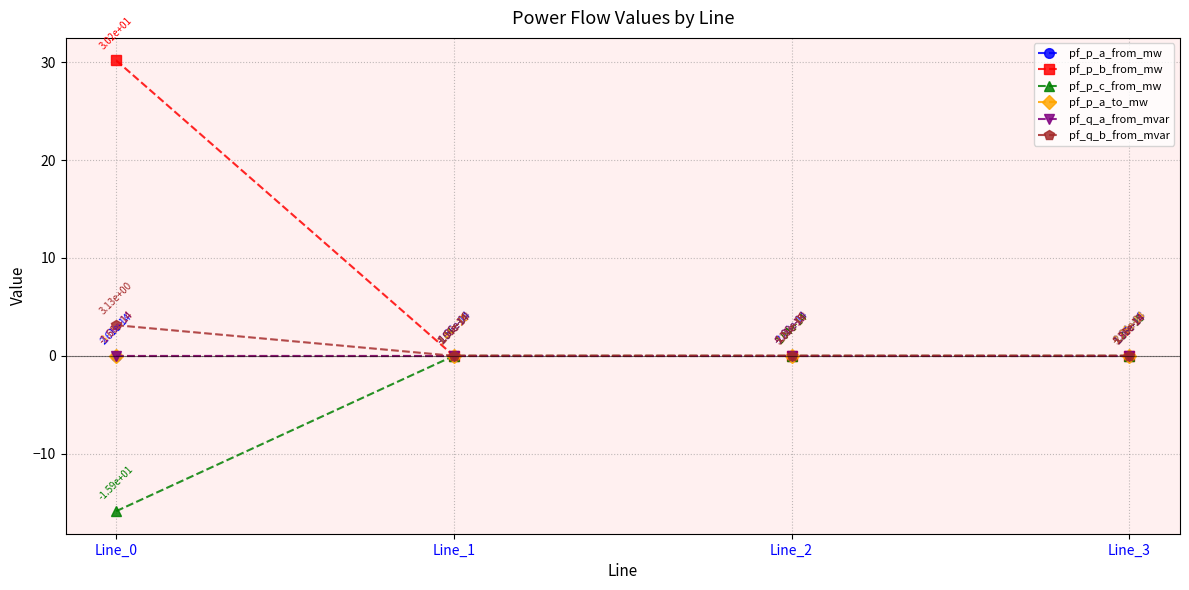

At which label does pf_p_a_to_mw reach its peak?

Line_2